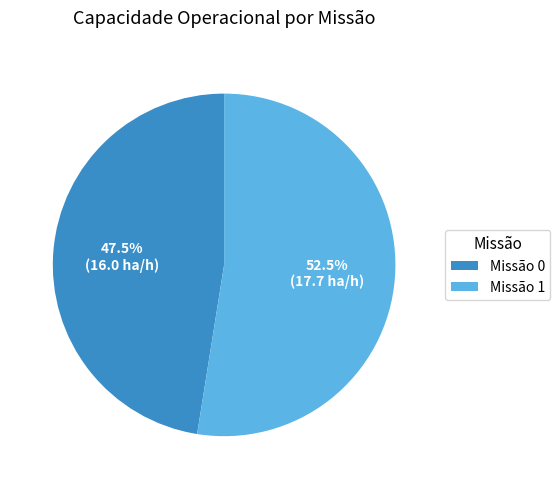

What is the ratio of the value at Missão 0 to the value at Missão 1?

0.9